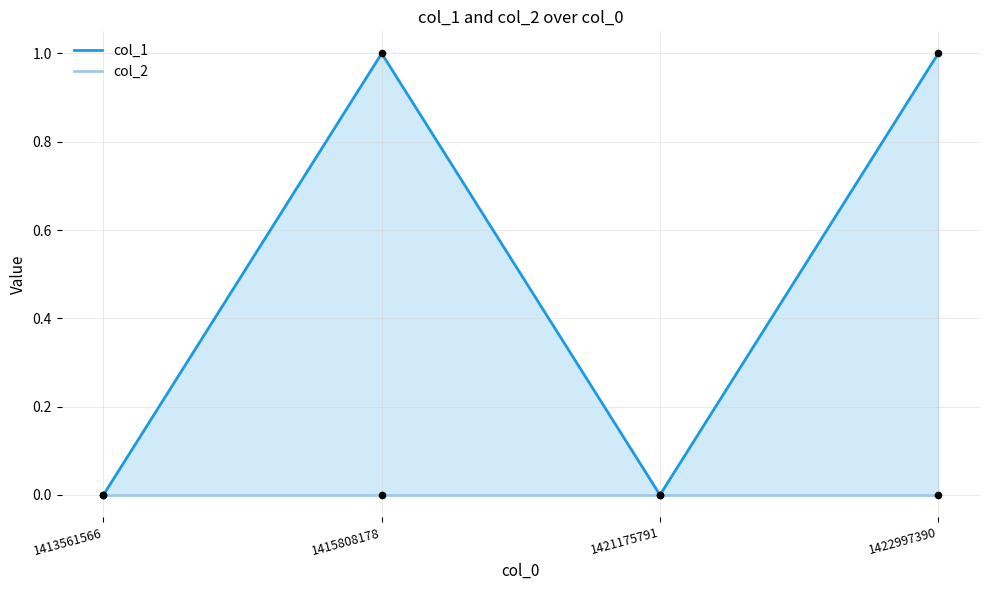

At how many categories does at least one series exceed 0?

2